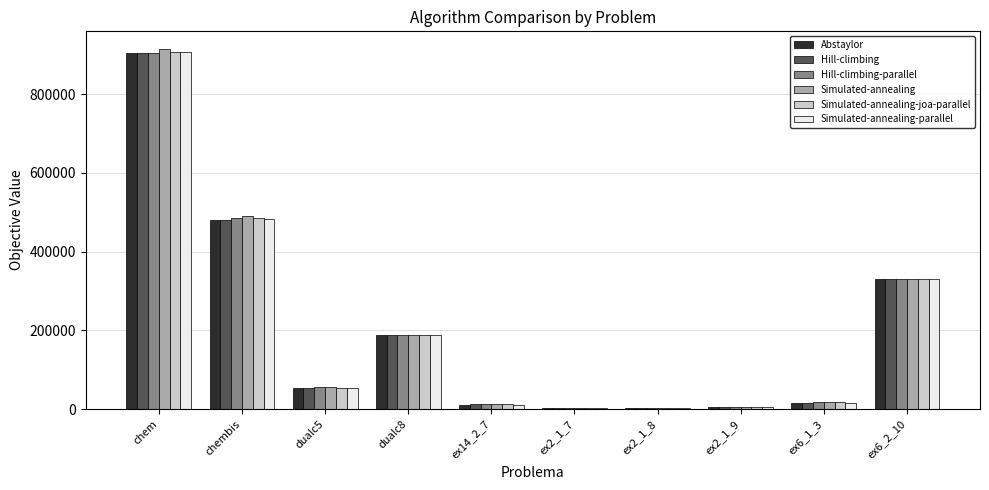

Which category has the highest value in the Simulated-annealing-parallel series?

chem